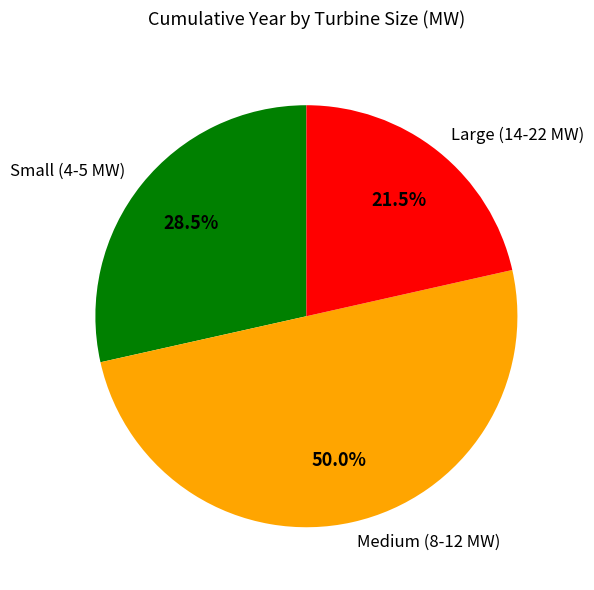

Which slice is the largest?

Medium (8-12 MW)